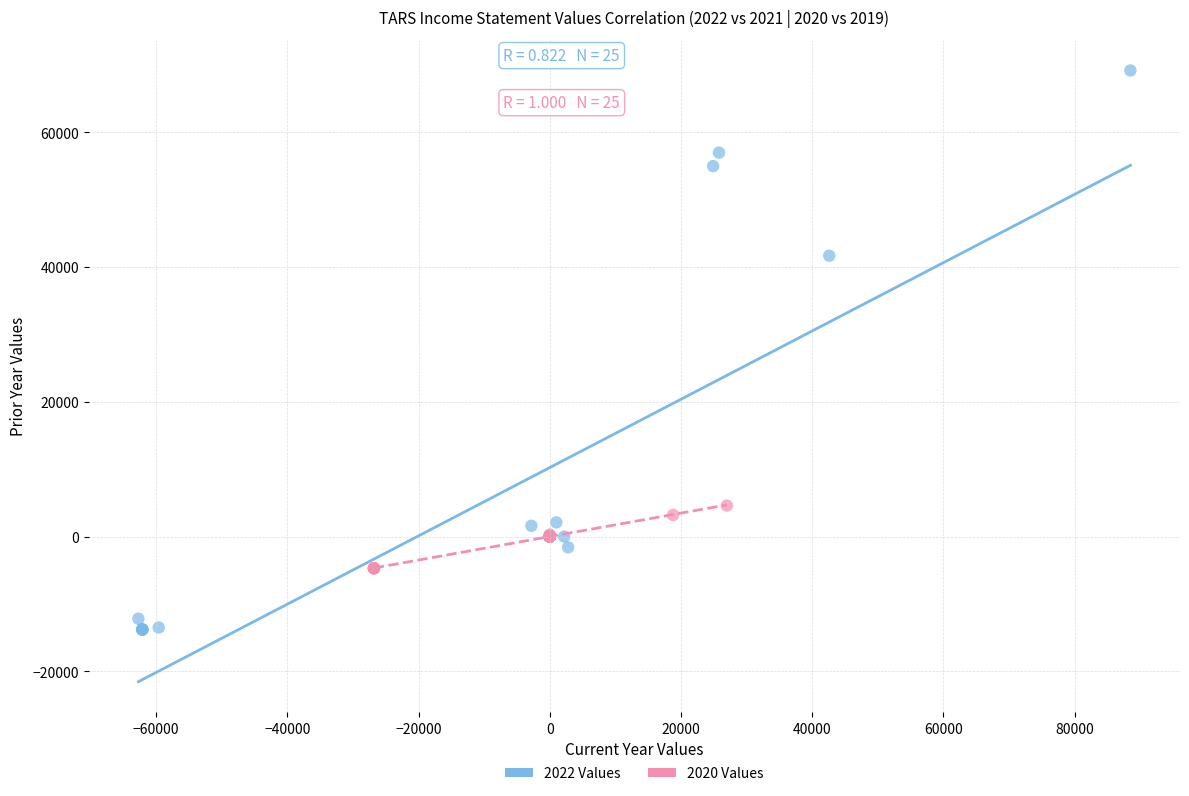

What are all the series names shown in the legend?

2022 Values, 2020 Values